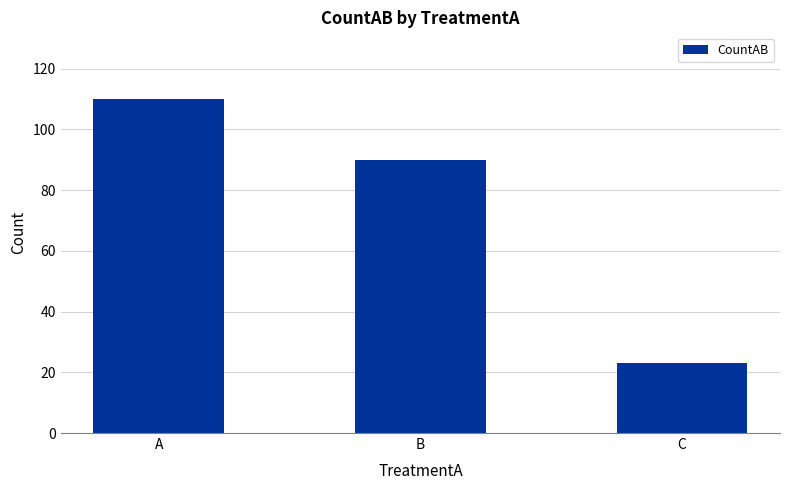

What is the sum of all values?

223